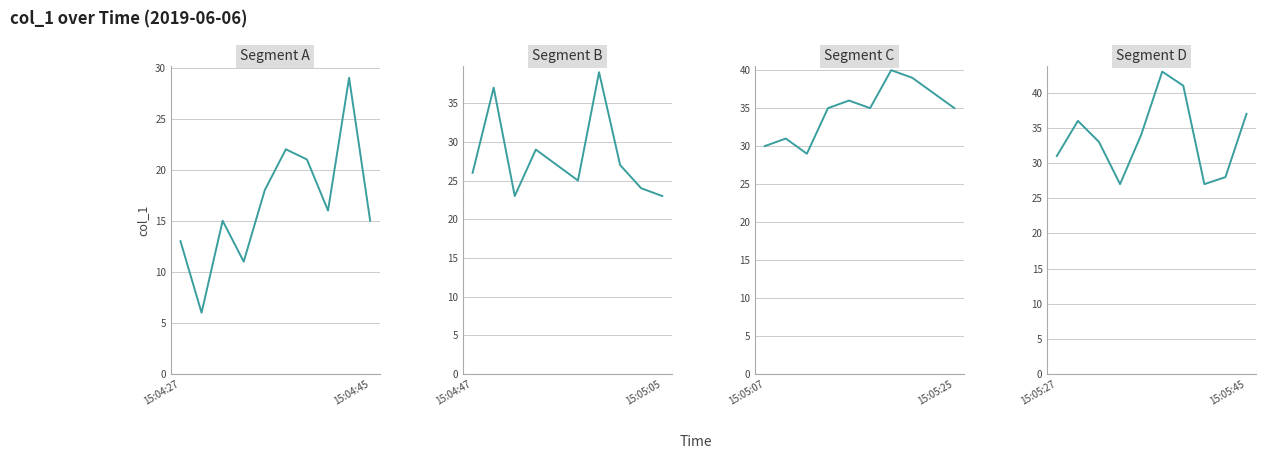

Which series changed the most between 6 and 9?

Segment B